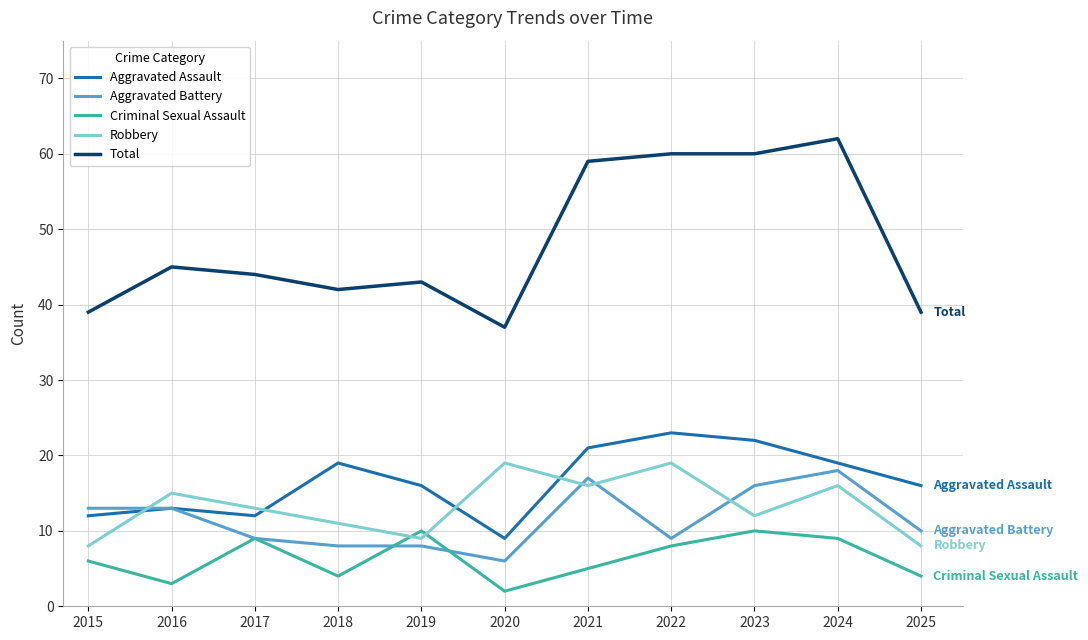

Which category has the lowest value in the Total series?

2020